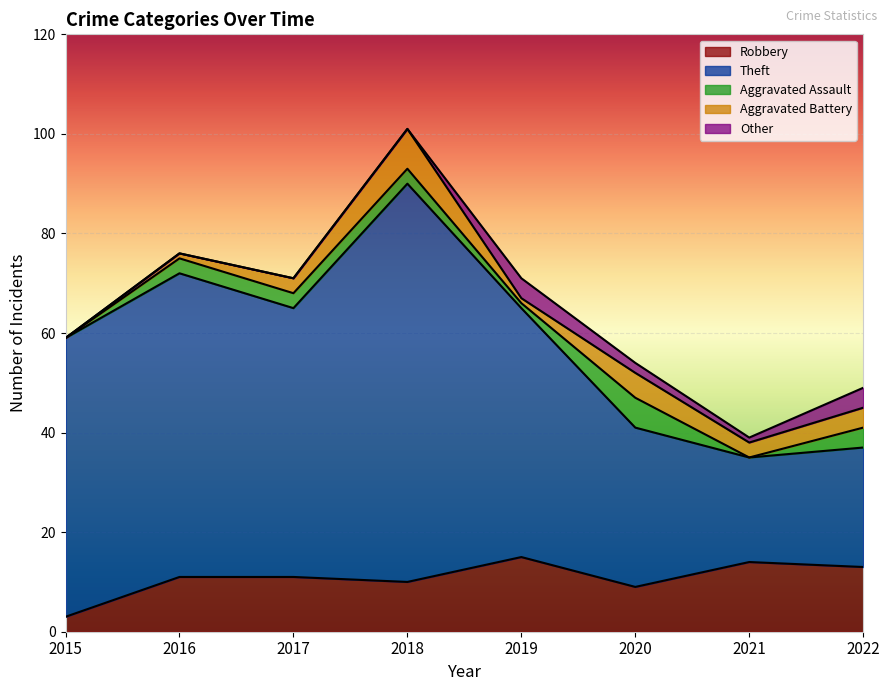

True or false: Aggravated Battery has a value of 5 at 2015.

False